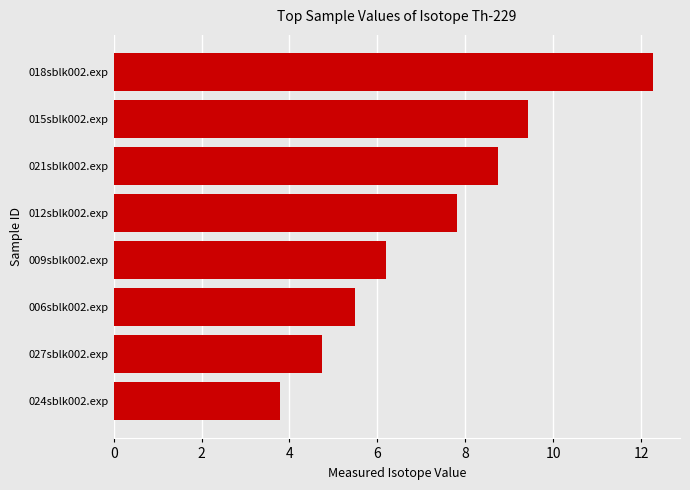

What is the label of the 2nd bar from the bottom?

027sblk002.exp